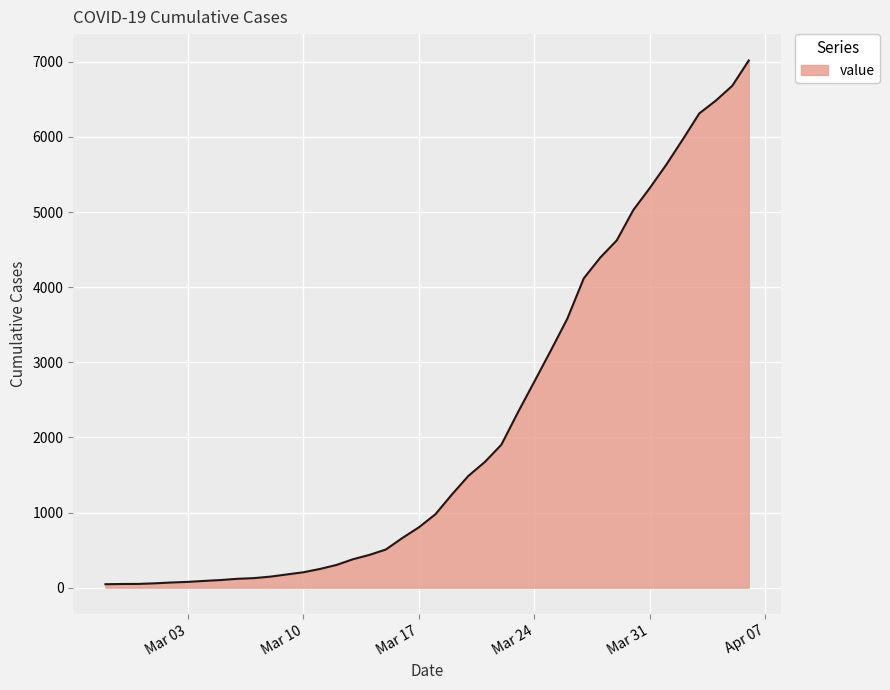

What is the maximum value shown in the chart?

7017